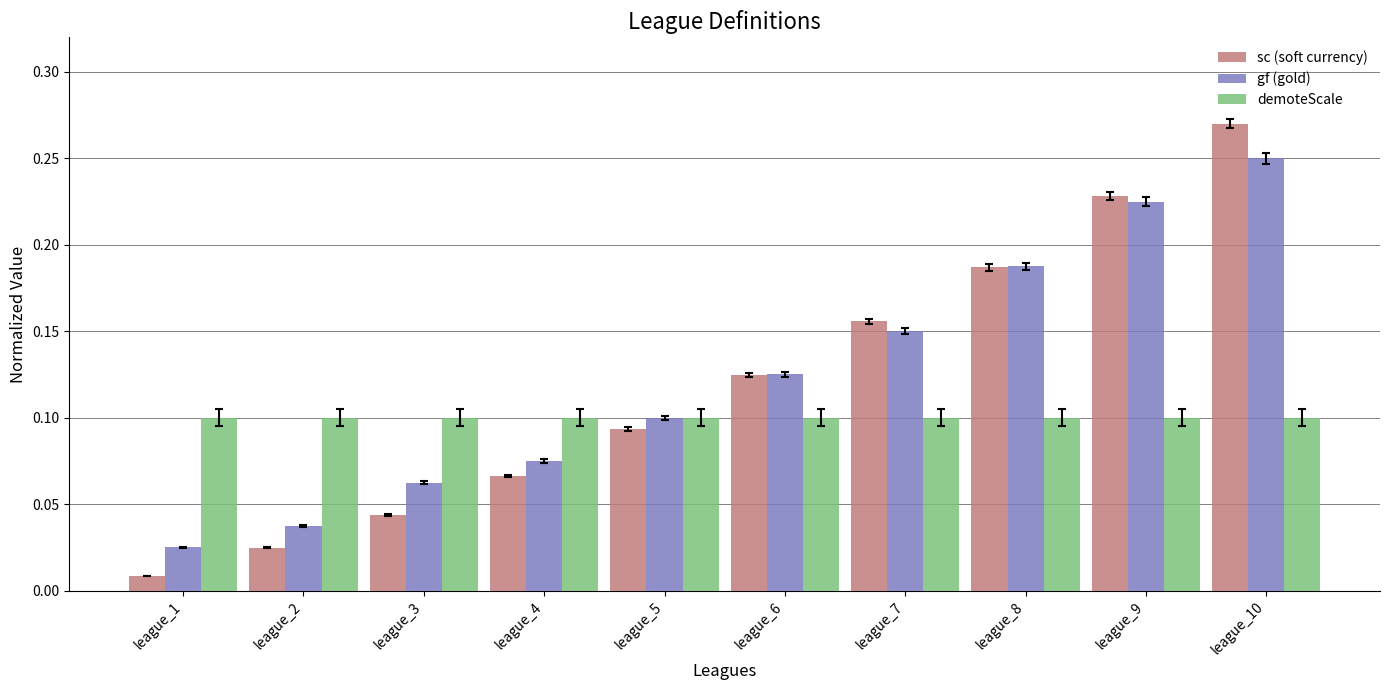

True or false: demoteScale has a value of 0.0 at league_2.

False